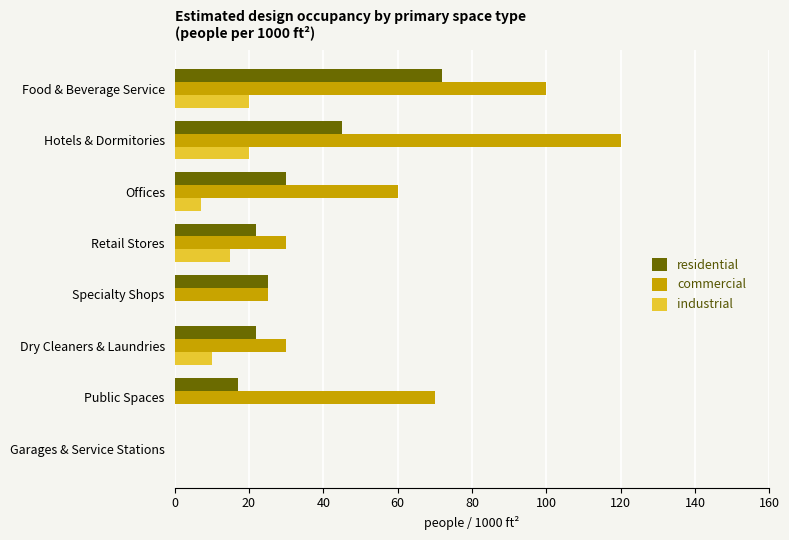

Which series has the largest total across all categories?

commercial